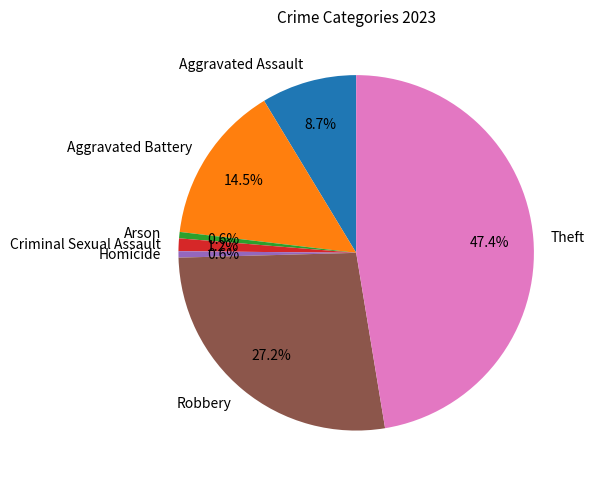

To the nearest percent, what is the average slice percentage?

14%